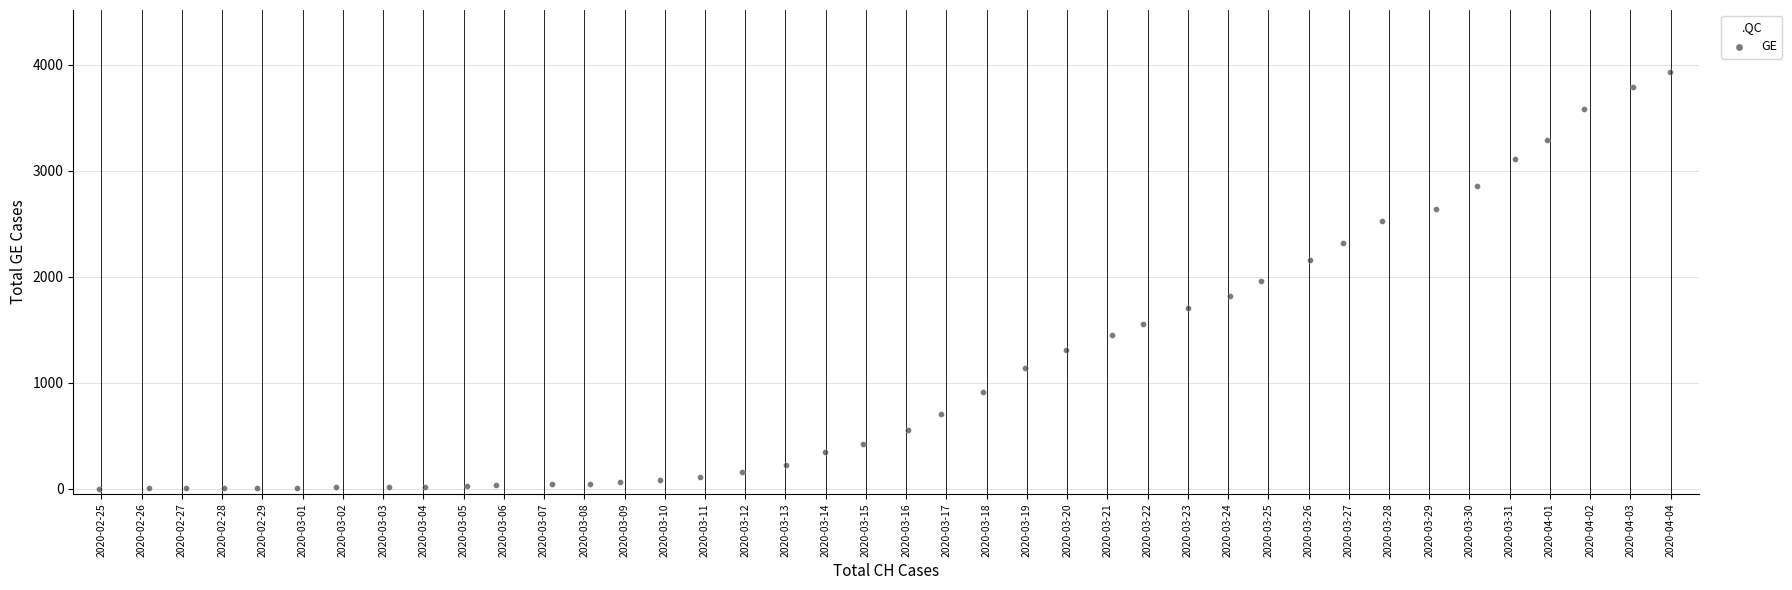

What is the range of Y values (max minus min)?

3928